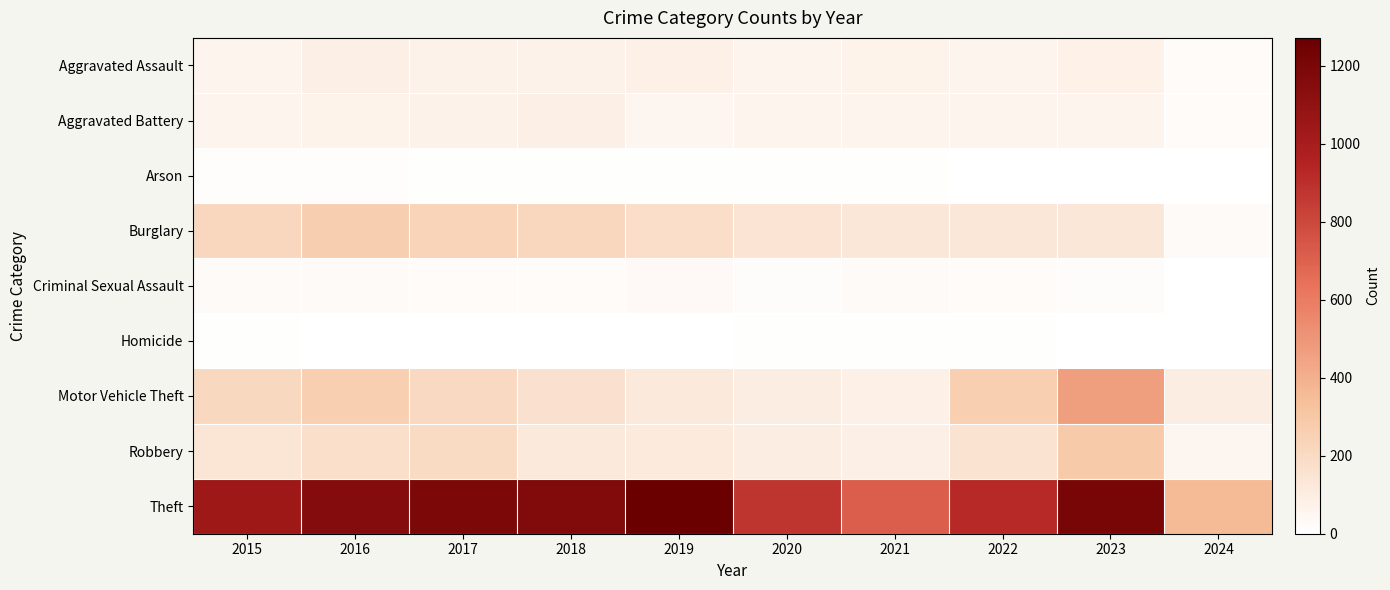

At how many categories does at least one series exceed 1110?

5